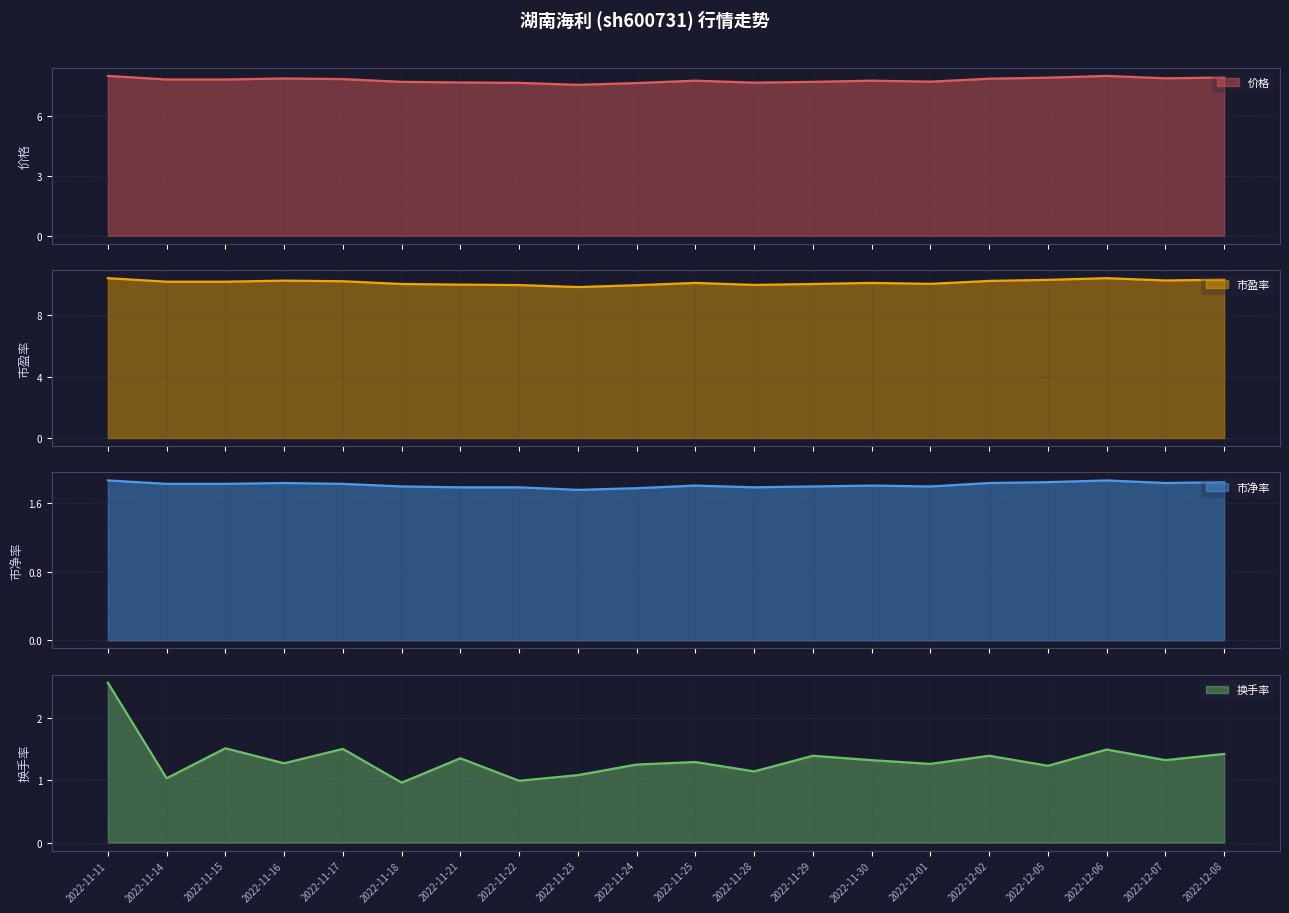

Which has a higher value, 2022-12-07 or 2022-11-14?

2022-12-07